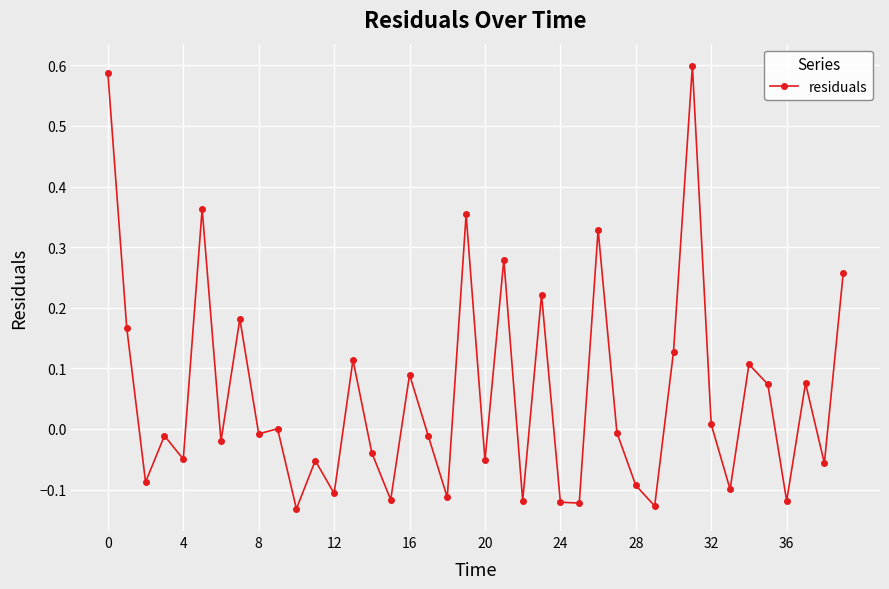

True or false: there are more than 2 points higher than both neighbors.

True